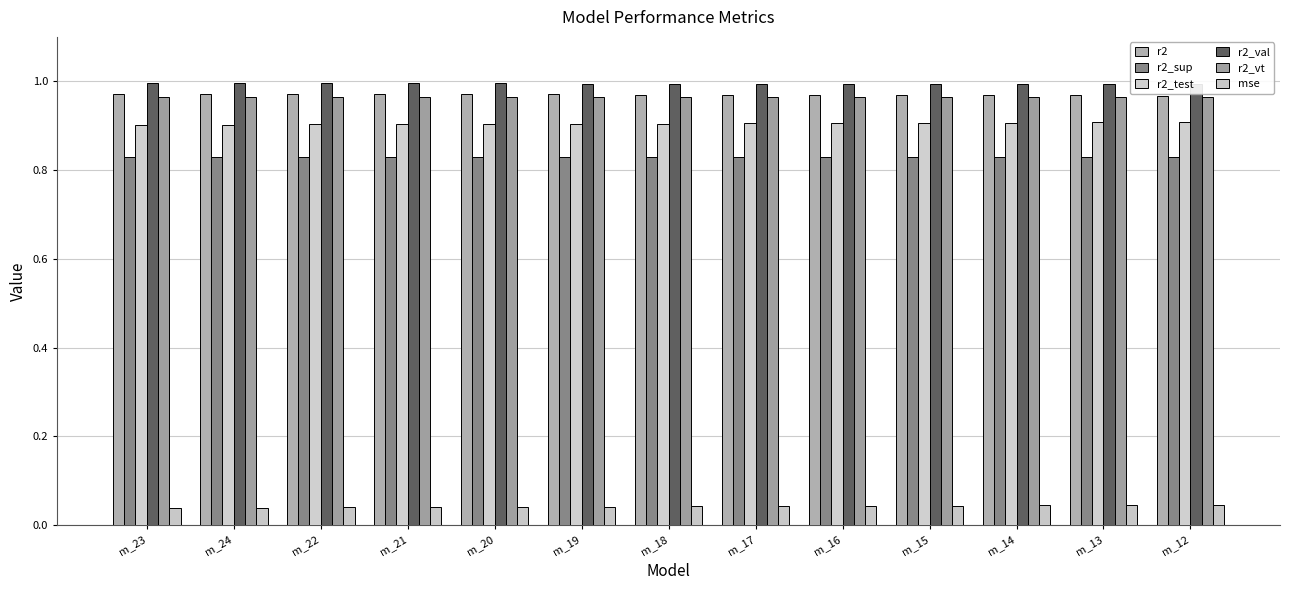

Which series has the largest range (max minus min)?

mse